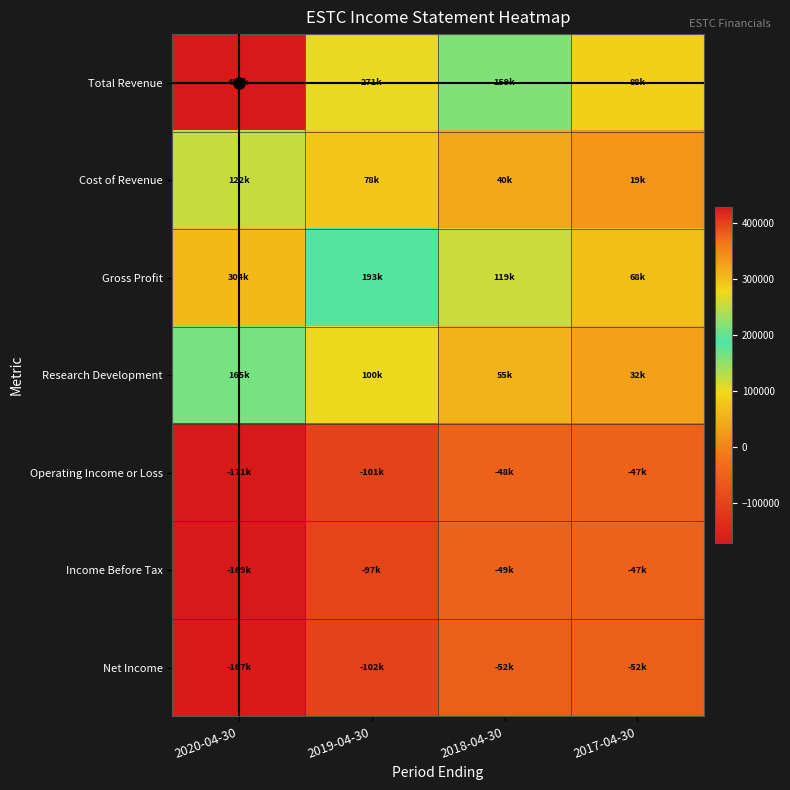

What is the smallest value displayed?

-171100